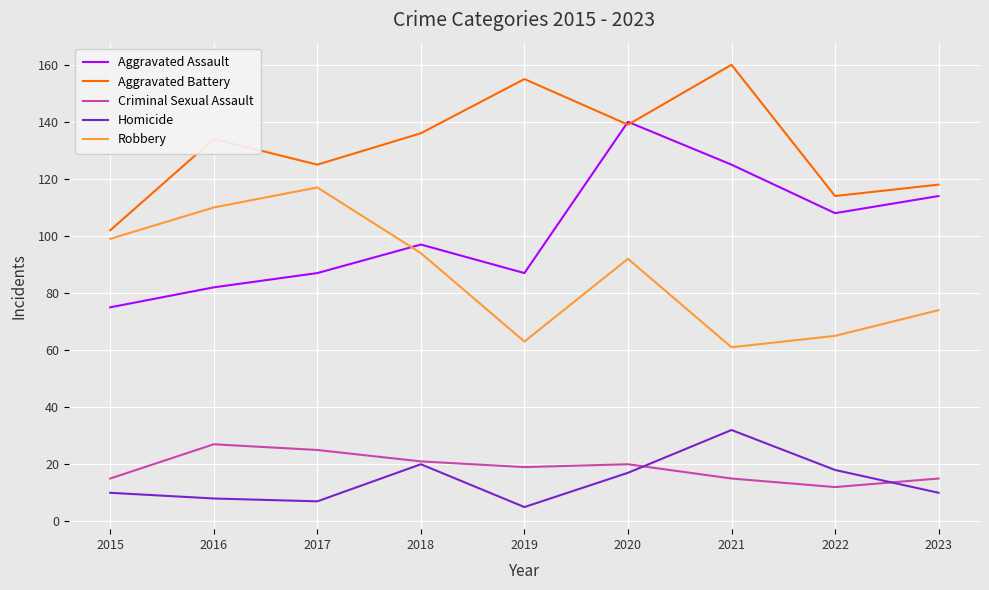

How many interior local peaks does the Homicide series have?

2